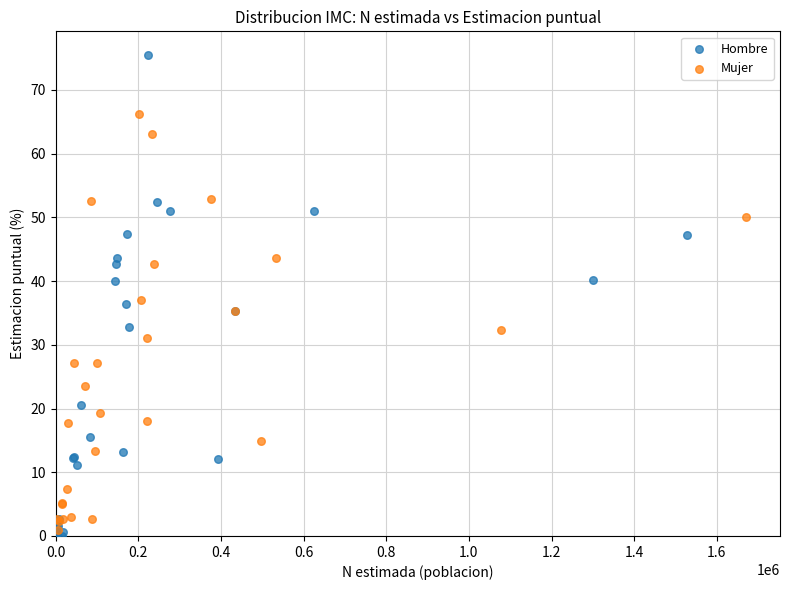

Which series has the largest Y range (max minus min)?

Hombre